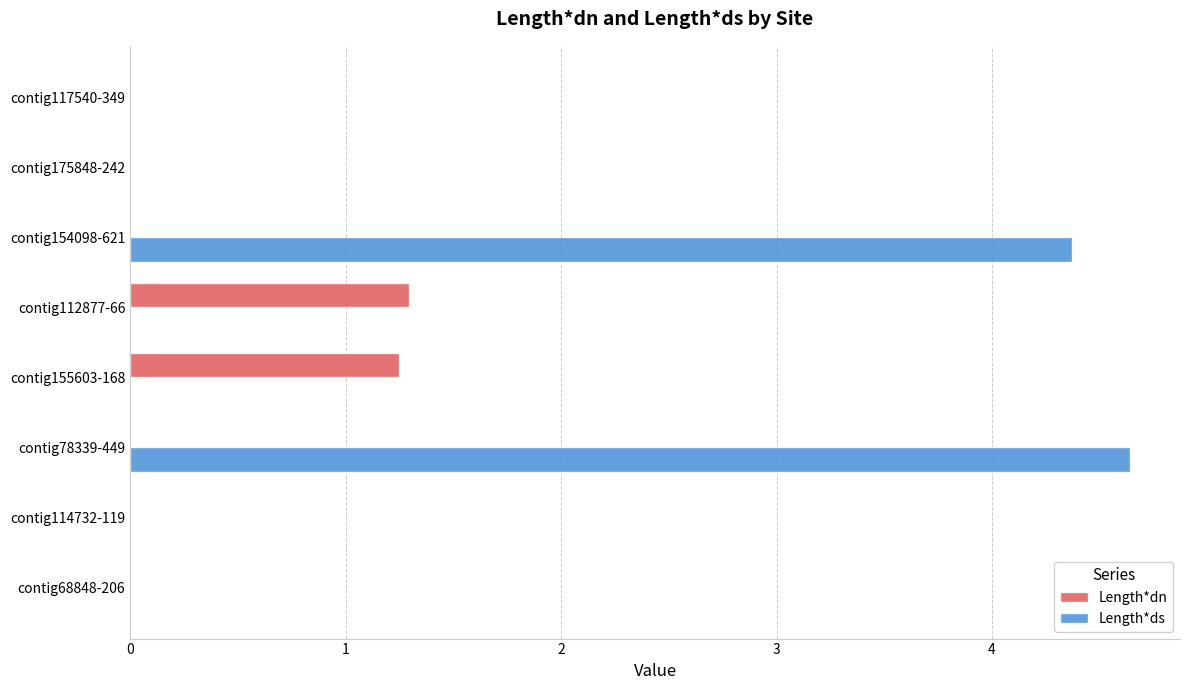

How many data points does each series have?

8